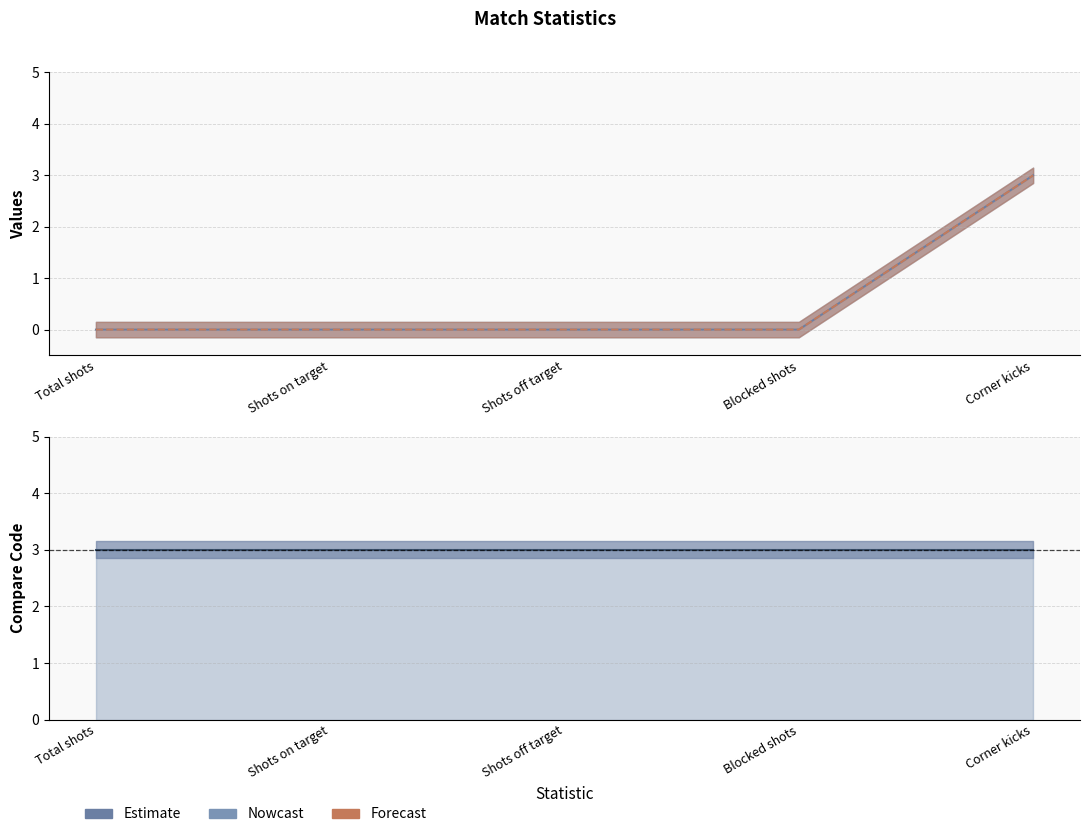

True or false: away and home cross at least once.

False